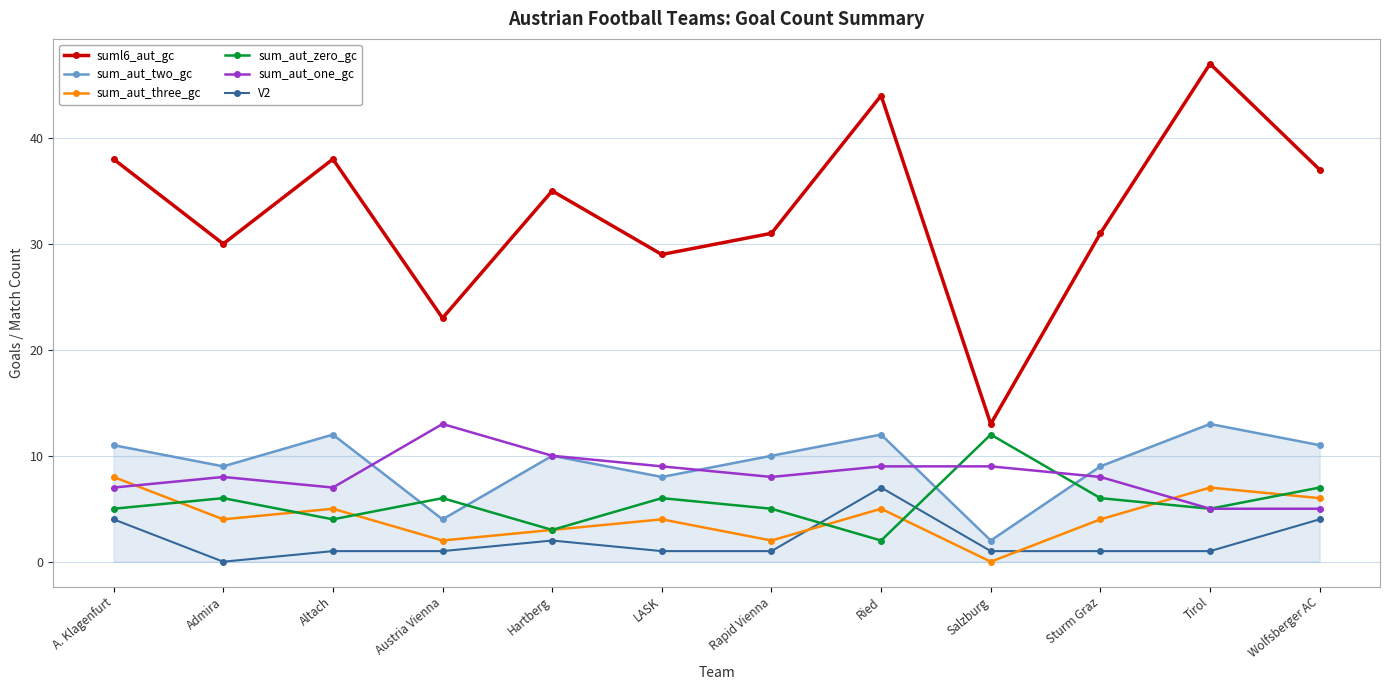

True or false: suml6_aut_gc and sum_aut_three_gc cross at least once.

False